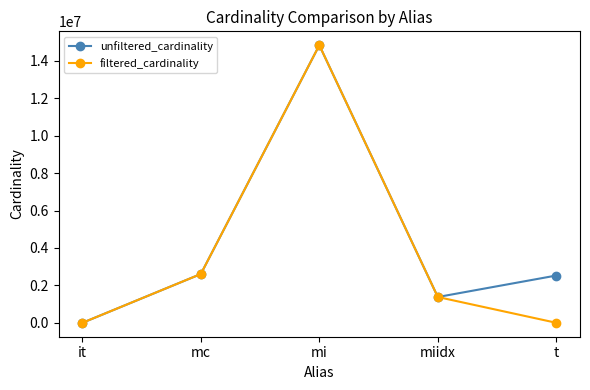

How many lines are shown in the chart?

2